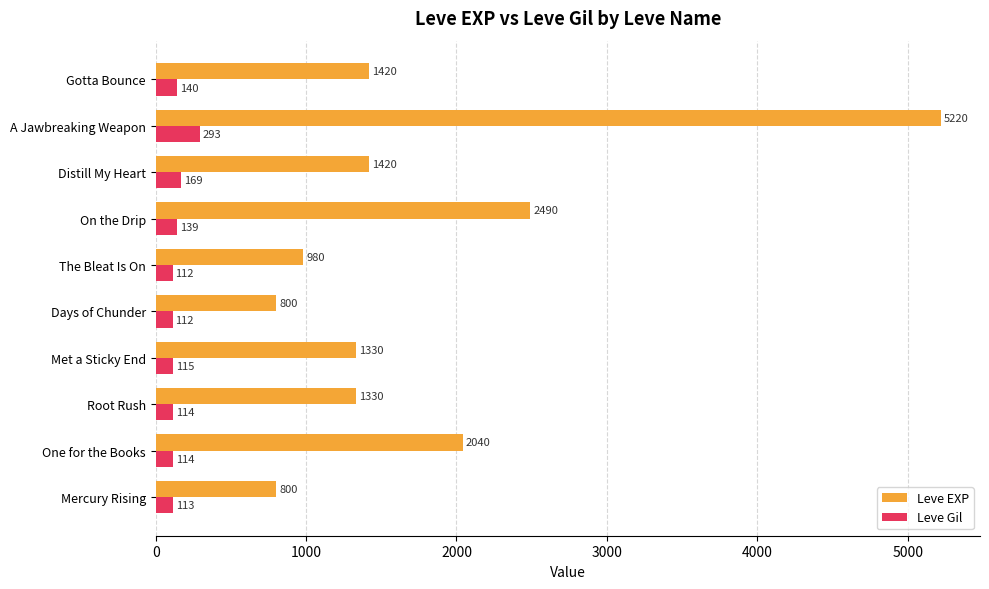

What is the smallest value displayed?

112